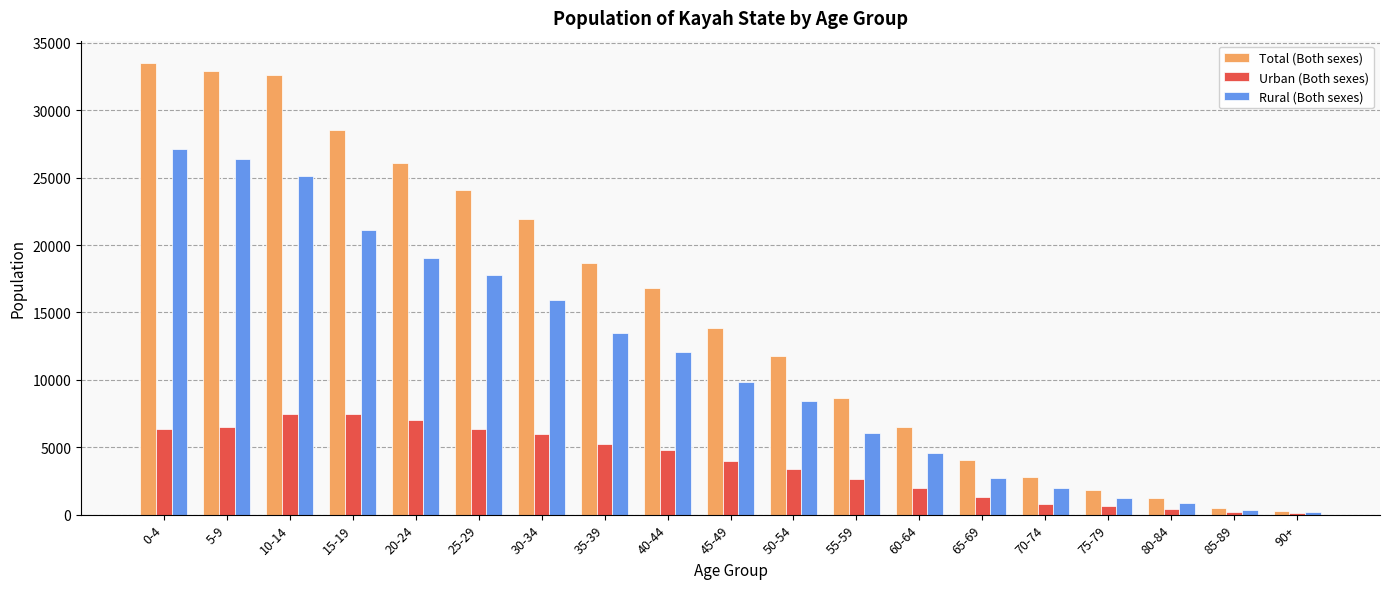

Are the bars horizontal?

No